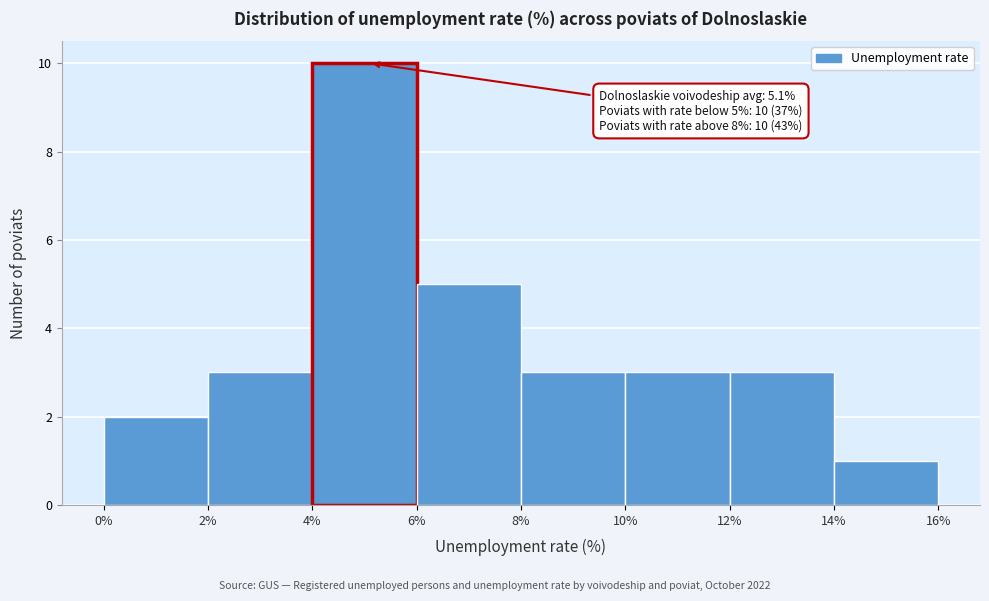

Over which range of the x-axis is the bar tallest?

4% to 6%